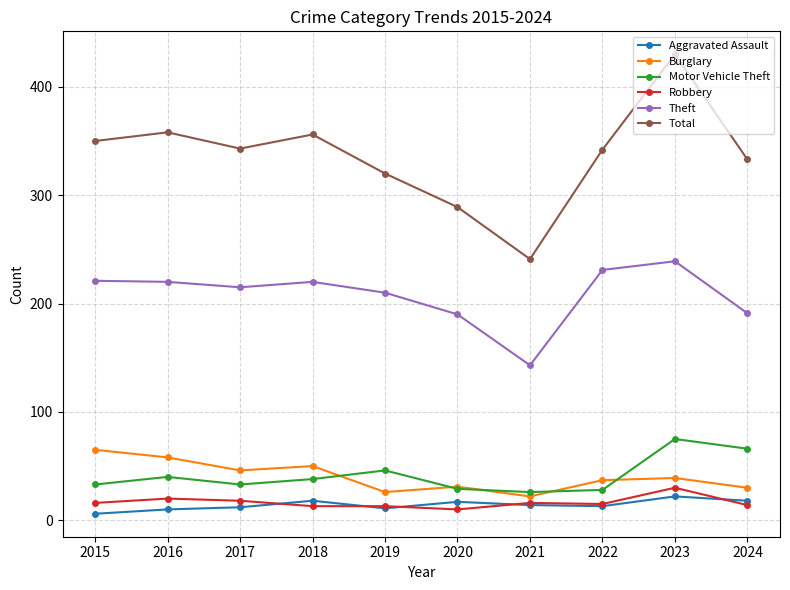

True or false: Aggravated Assault and Total cross at least once.

False